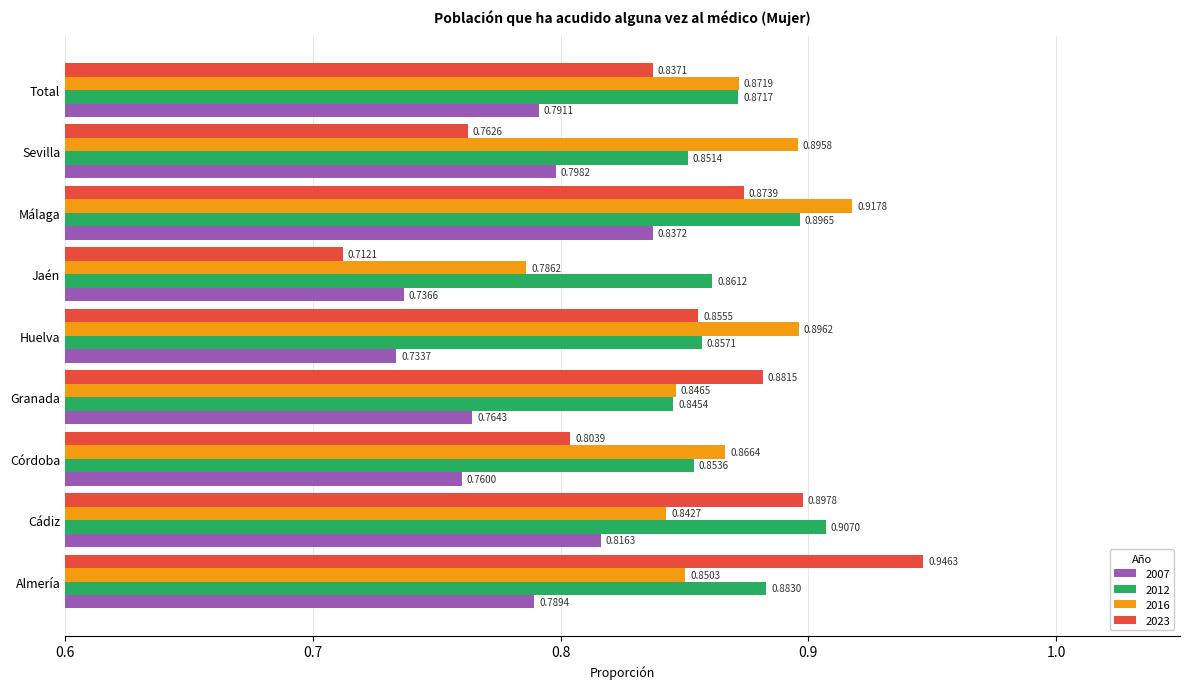

What is the difference between the maximum and minimum values in the 2012 series?

0.1